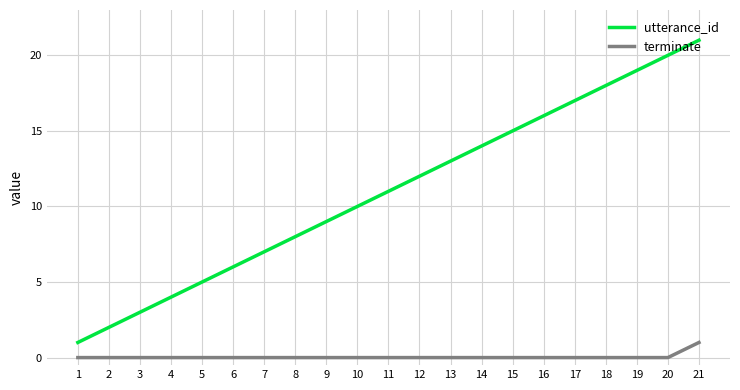

The value of utterance_id at 3 is 5. True or false?

False